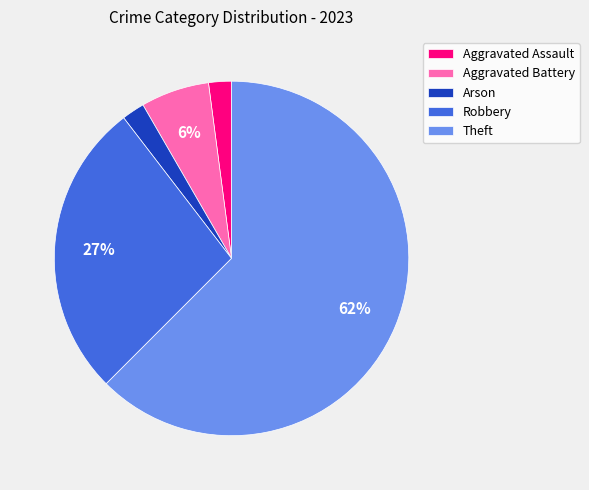

Does Aggravated Assault account for over 50% of the chart?

No